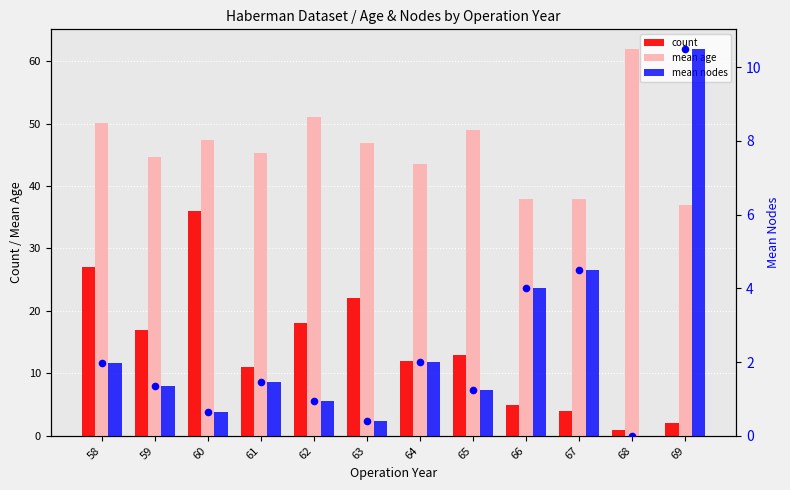

Which series contains the highest Y value?

mean age